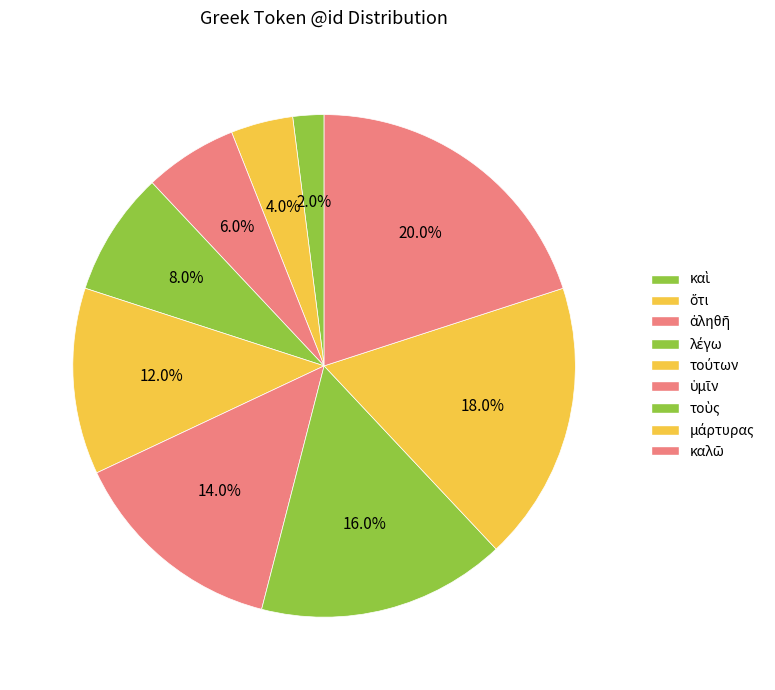

To the nearest percent, what percentage of the pie is ὅτι?

4%